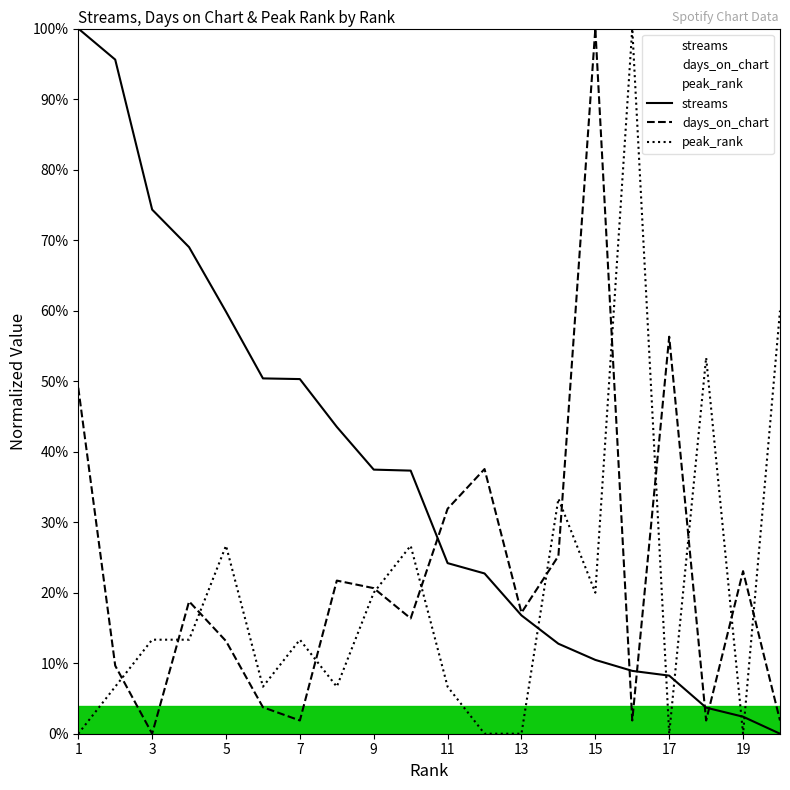

Between 7 and 9, which series saw the biggest shift?

days_on_chart